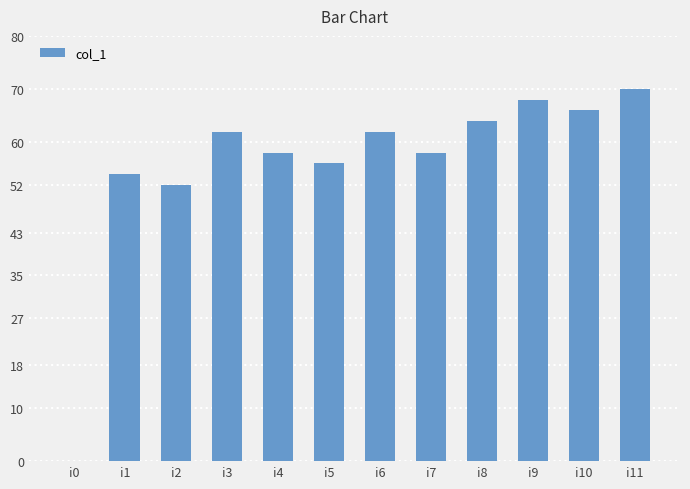

What is the ratio of the value at i5 to the value at i10?

0.8